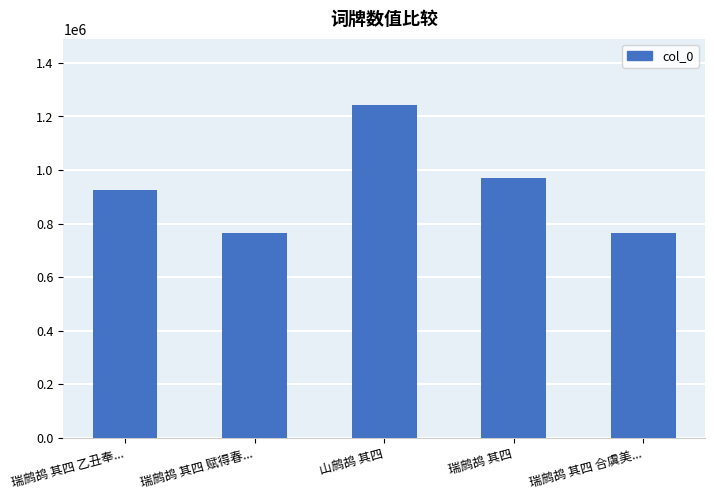

What is the average value?

932970